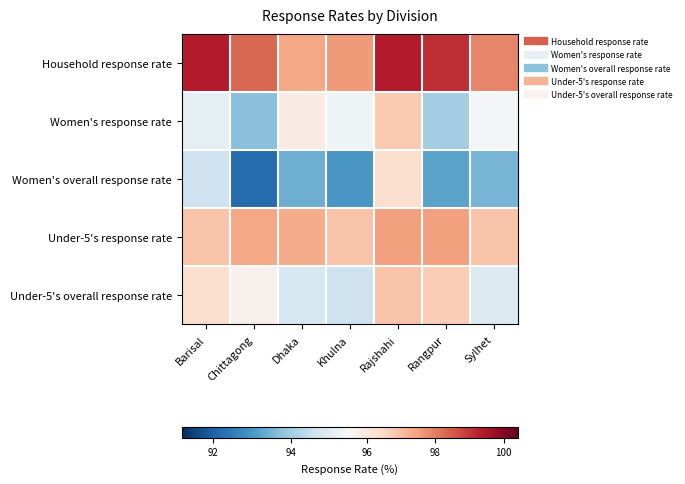

Which series has the largest range (max minus min)?

Women's overall response rate